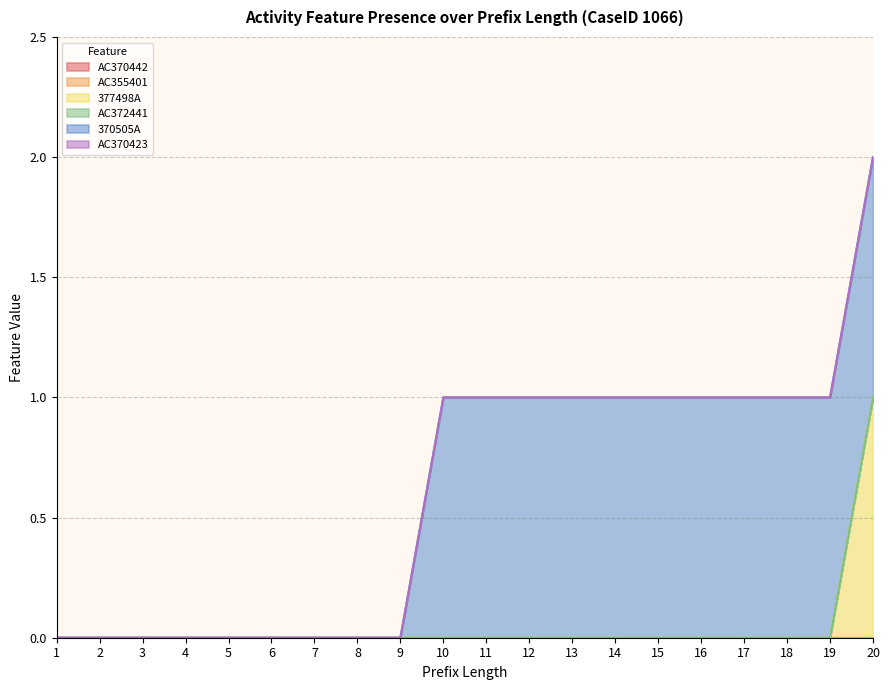

True or false: AC372441 and AC355401 intersect in this chart.

False